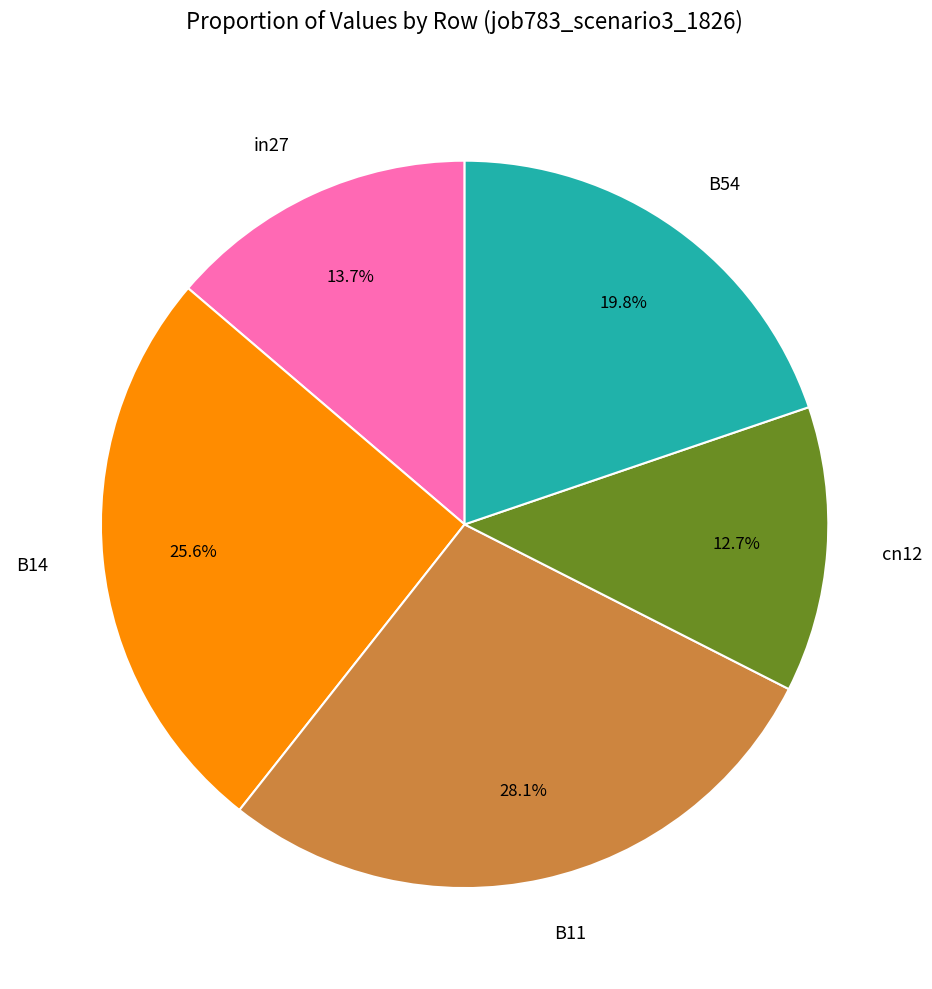

Is it true that B11 is 28% of the pie?

True